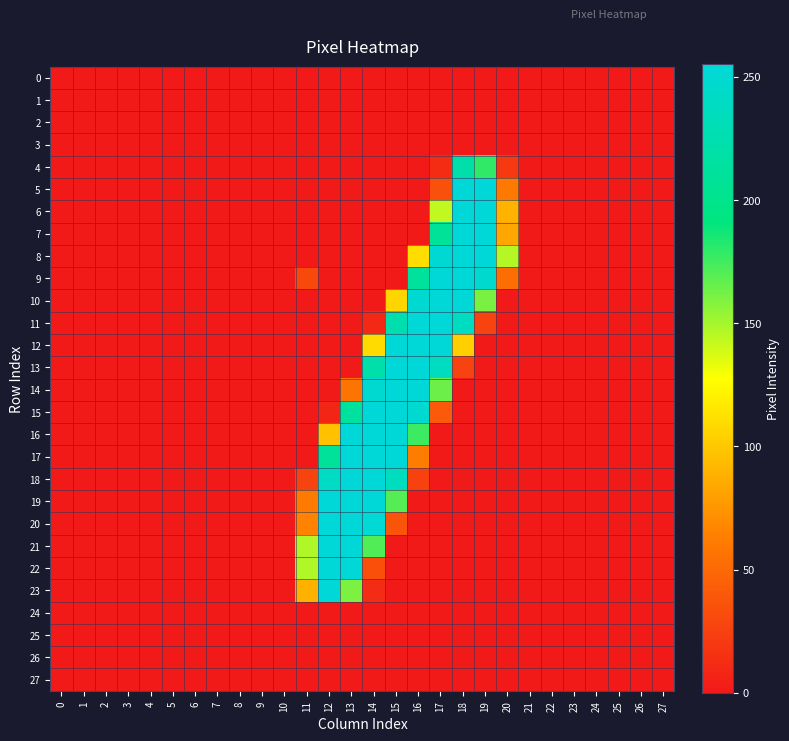

Rank the series by their maximum value, from highest to lowest.

21, 22, 5, 6, 7, 8, 9, 10, 11, 12, 13, 14, 15, 16, 17, 18, 19, 20, 23, 4, 0, 1, 2, 3, 24, 25, 26, 27